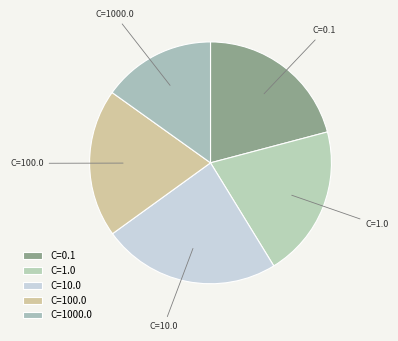

Combined, do C=0.1 and C=10.0 account for over 50%?

No